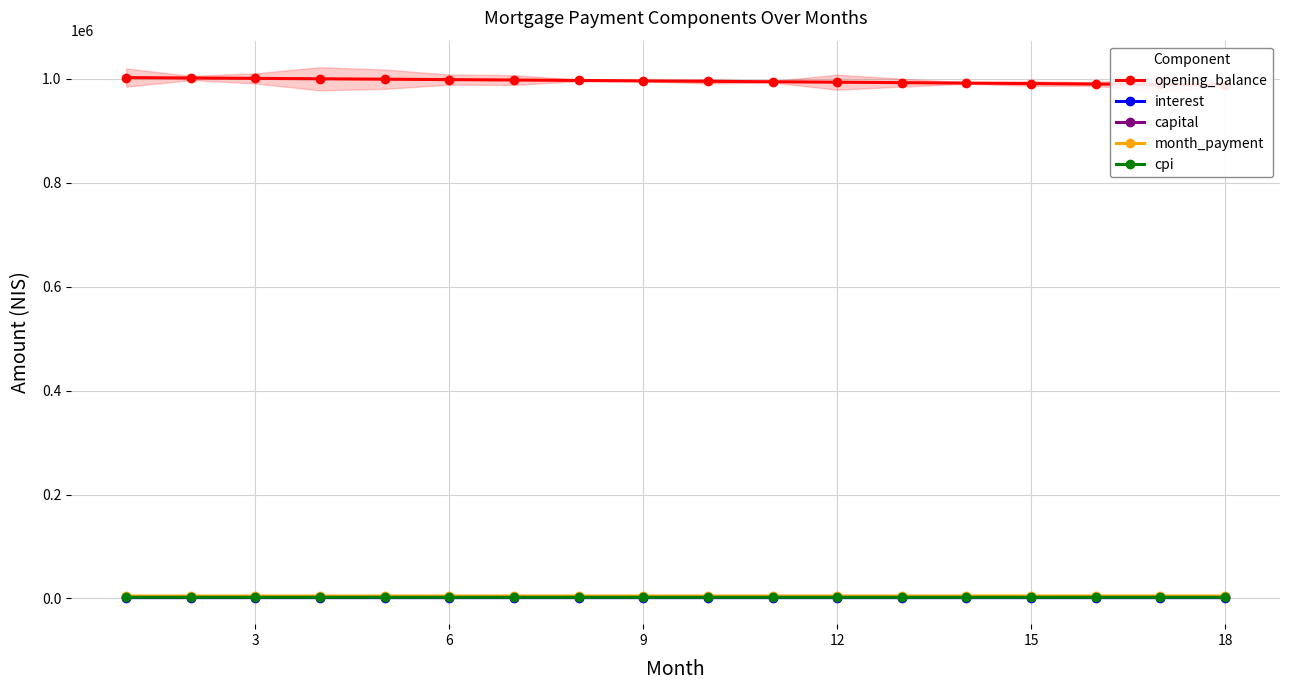

Where does the capital series first go above 3159?

9